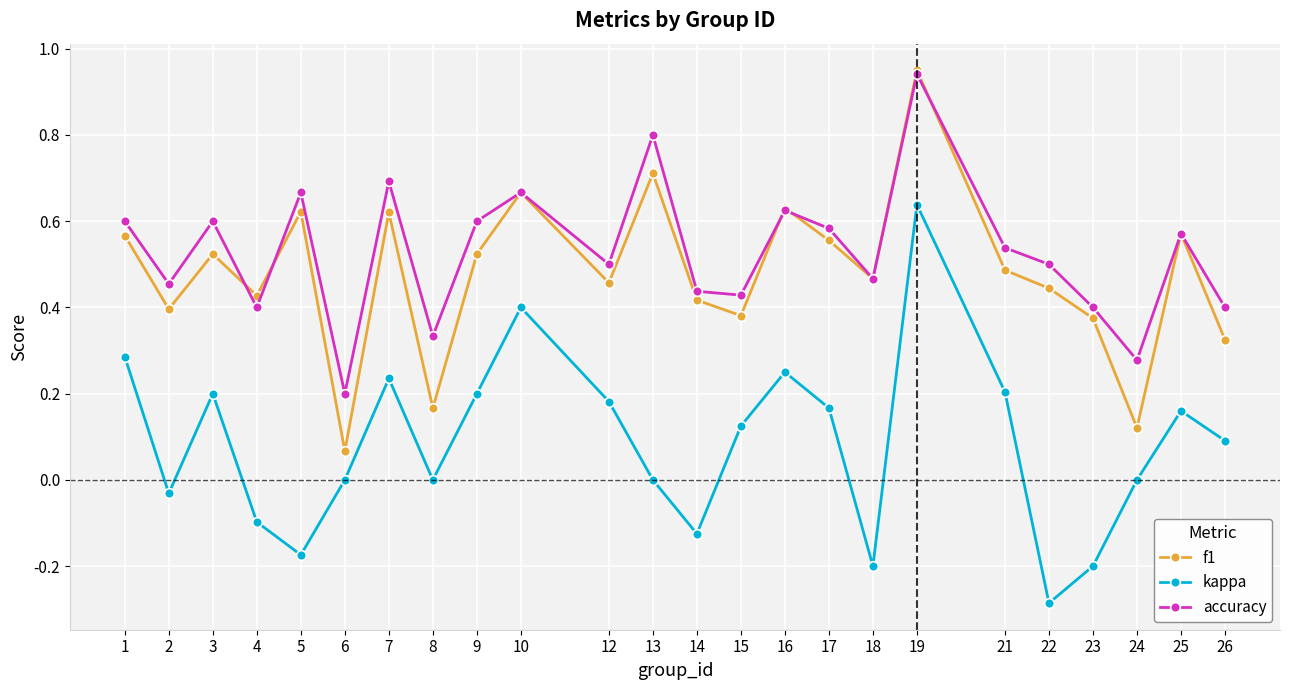

What is the difference between the maximum and second lowest values in the kappa series?

0.8